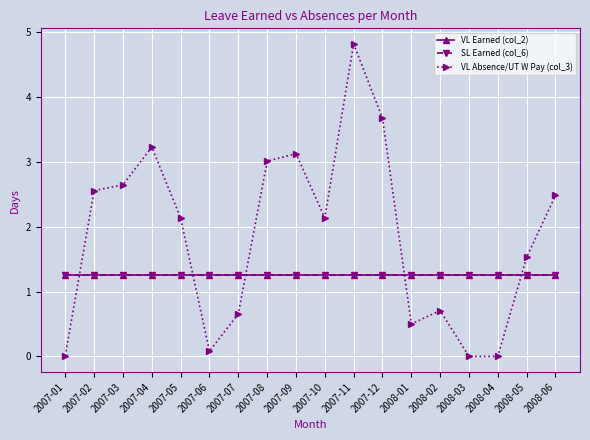

True or false: SL Earned (col_6) has a value of 2.0 at 2007-04.

False